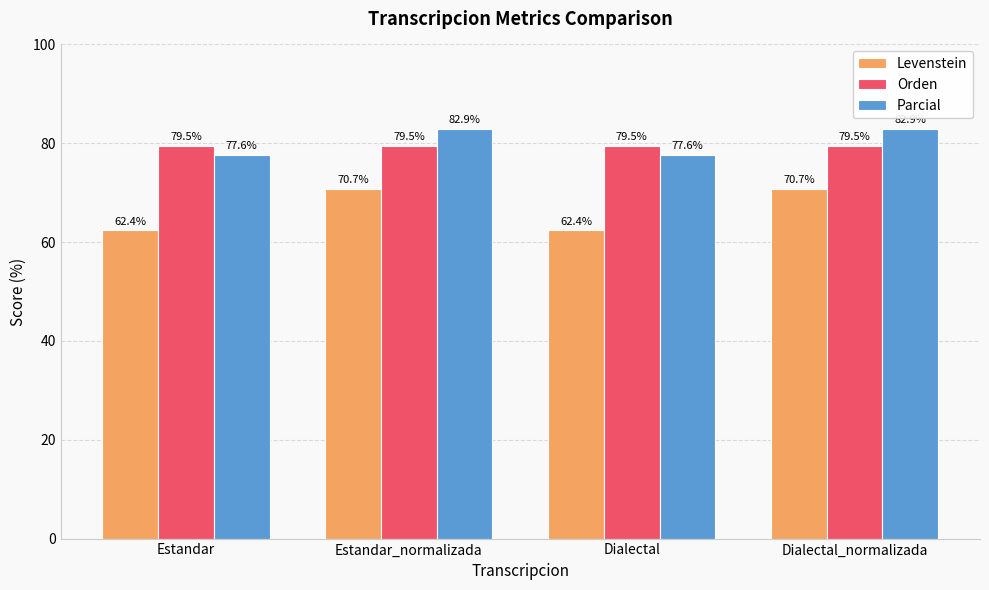

What position from the left is Estandar_normalizada?

2